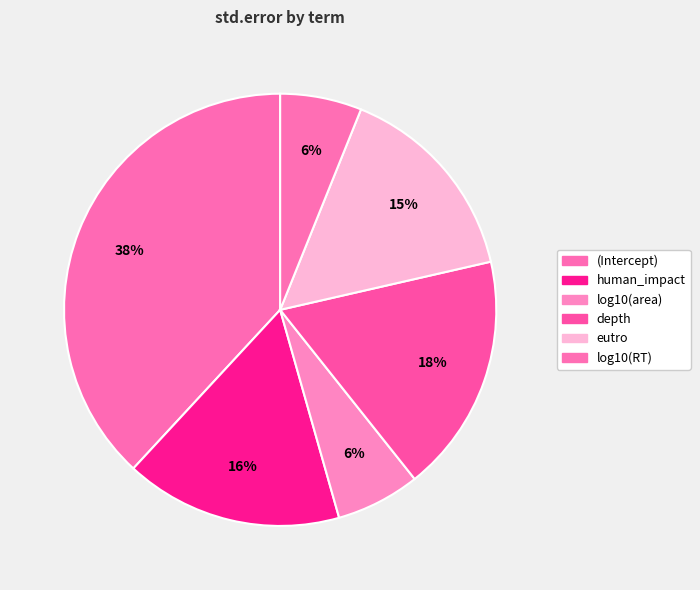

Rank the categories by value from highest to lowest.

(Intercept), depth, human_impact, eutro, log10(area), log10(RT)